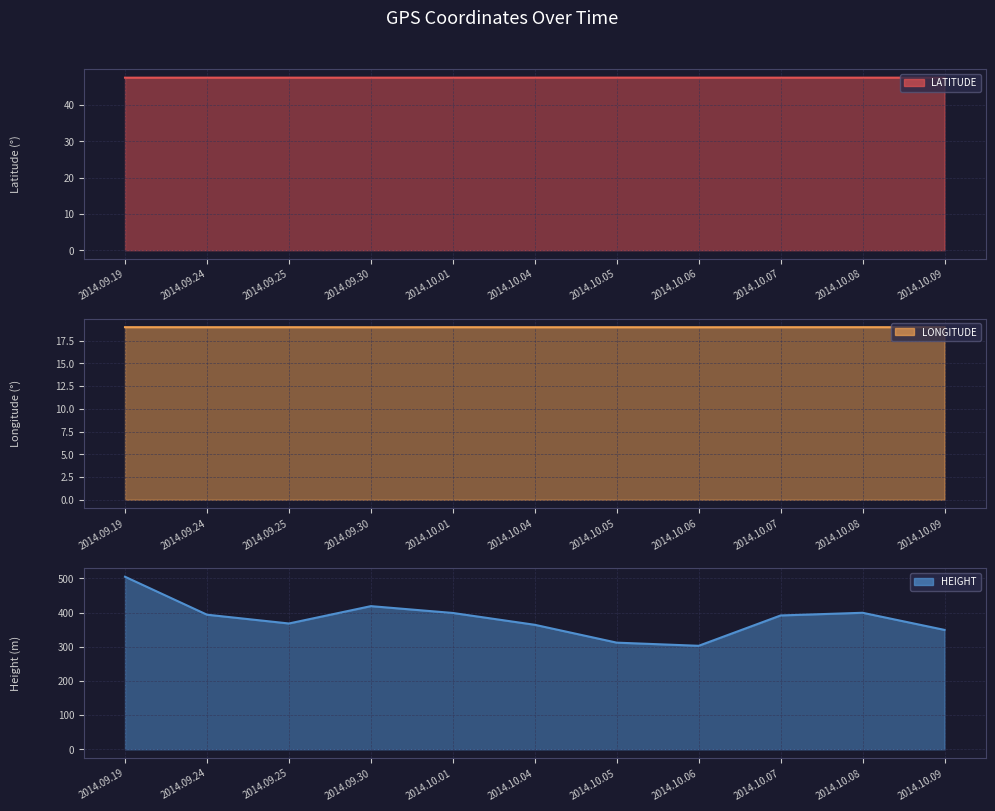

What is the difference between the highest and lowest values at 2014.10.07?

372.7